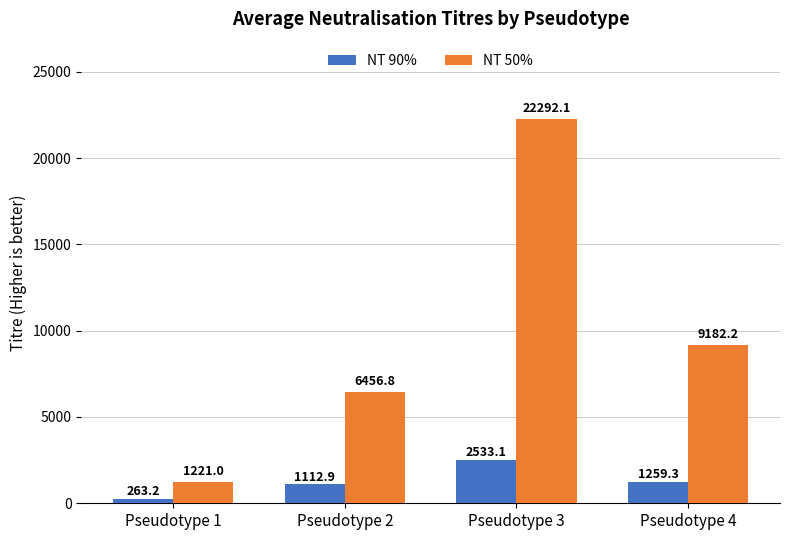

What is the total value across all series at Pseudotype 1?

1484.1